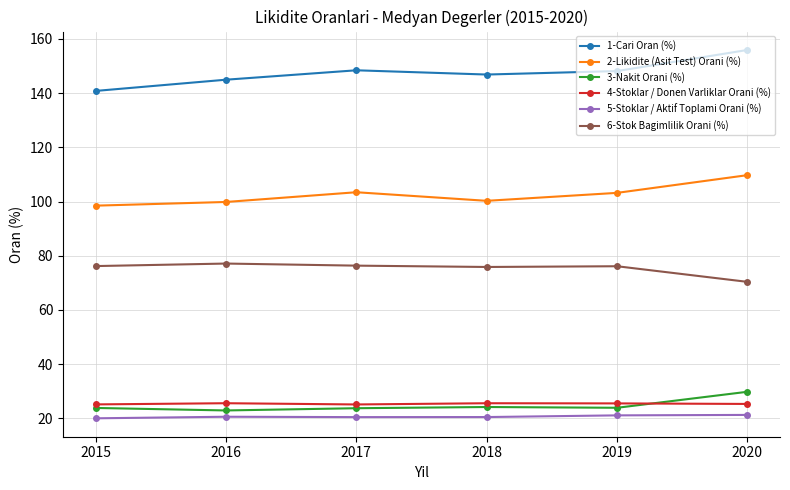

How many interior local valleys does the 2-Likidite (Asit Test) Orani (%) series have?

1